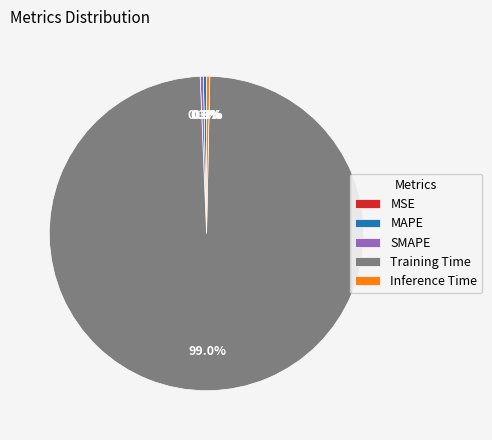

Does Training Time account for over 50% of the chart?

Yes